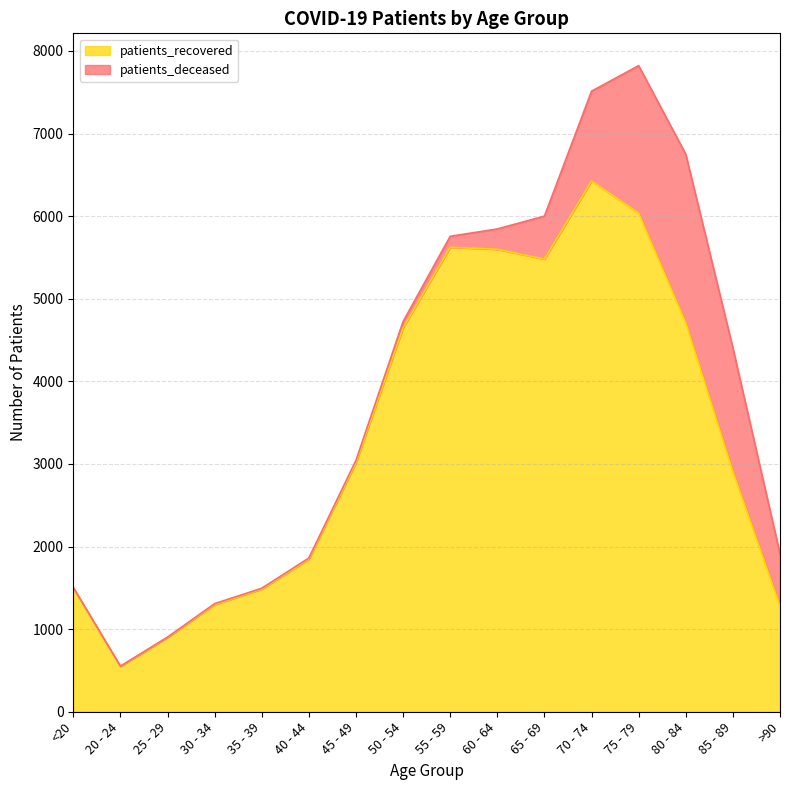

Where does the data first go above 3017?

50 - 54